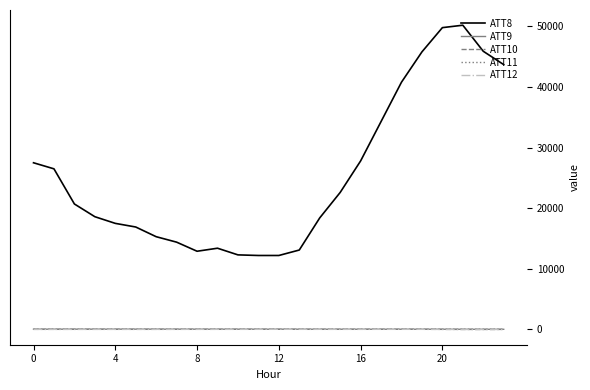

True or false: ATT11 has more than 2 points higher than both neighbors.

True